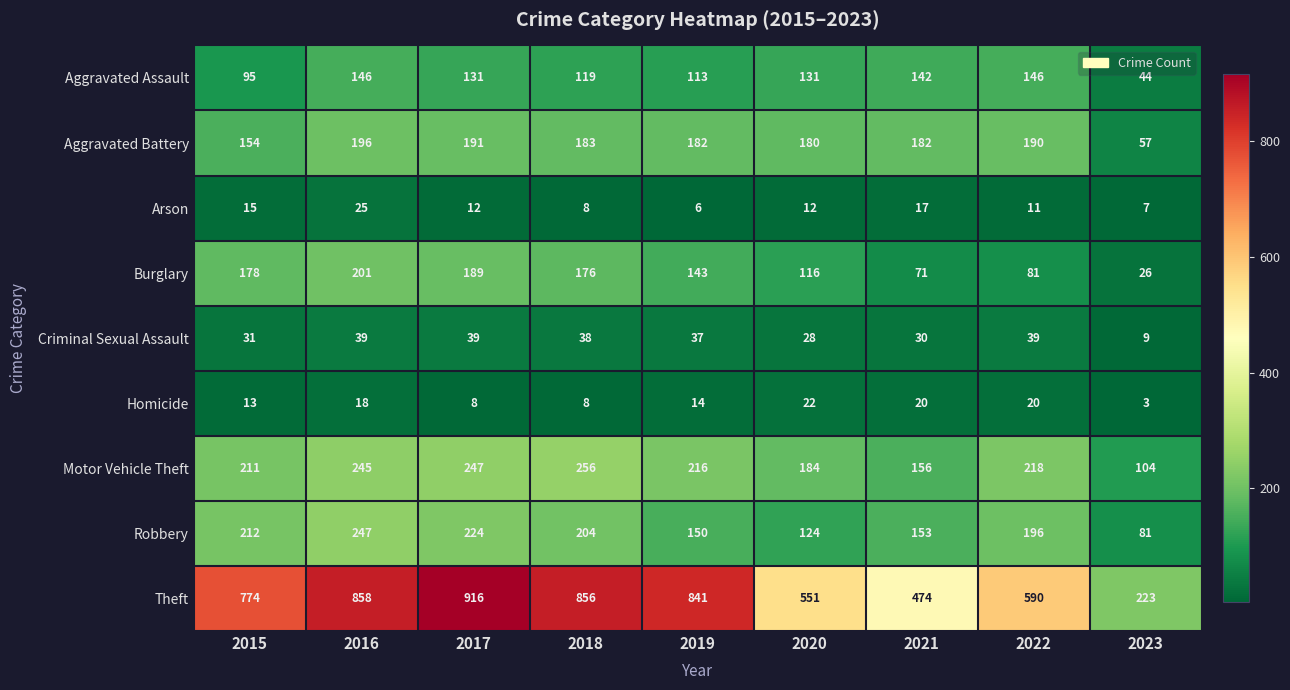

Which series has the largest total across all categories?

Theft